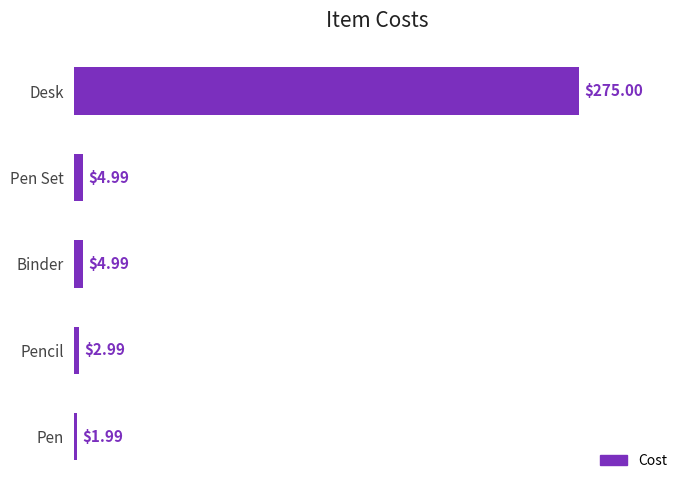

How many series are shown in this chart?

1